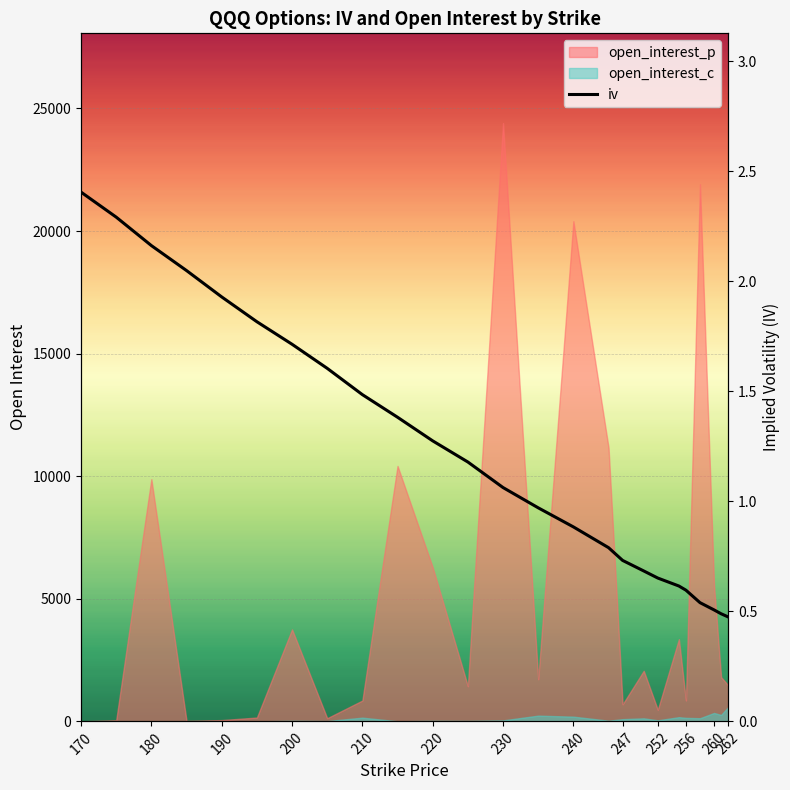

Where does the data first go above 1?

170